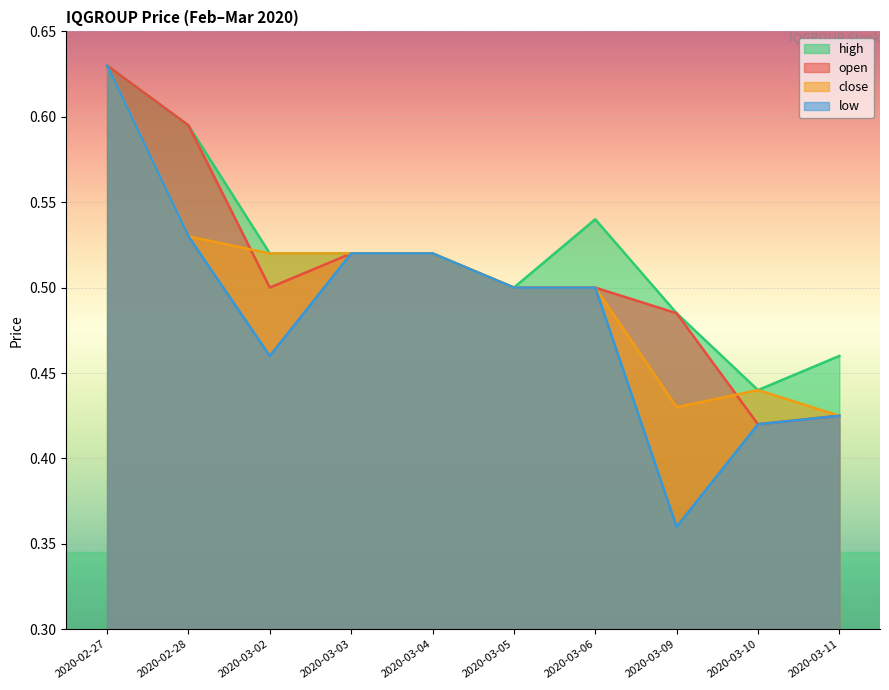

Which has a higher value, 2020-02-27 or 2020-03-02?

2020-02-27